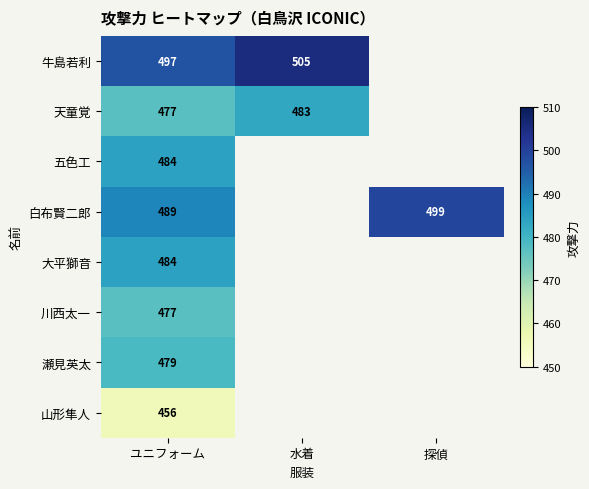

True or false: 五色工 has a value of 484 at ユニフォーム.

True